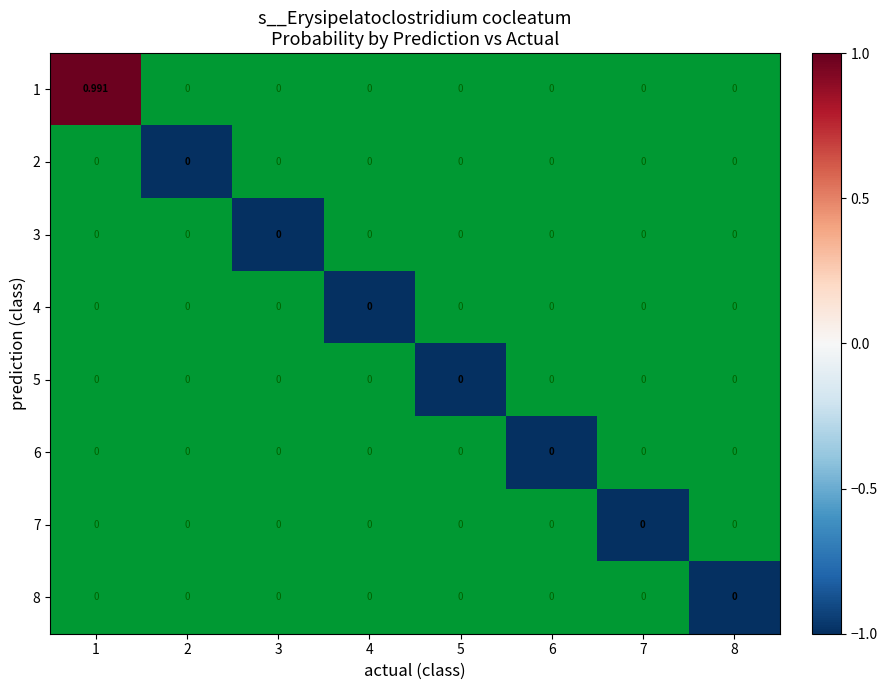

At 3, list the series in order from largest to smallest.

1, 2, 4, 5, 6, 7, 8, 3